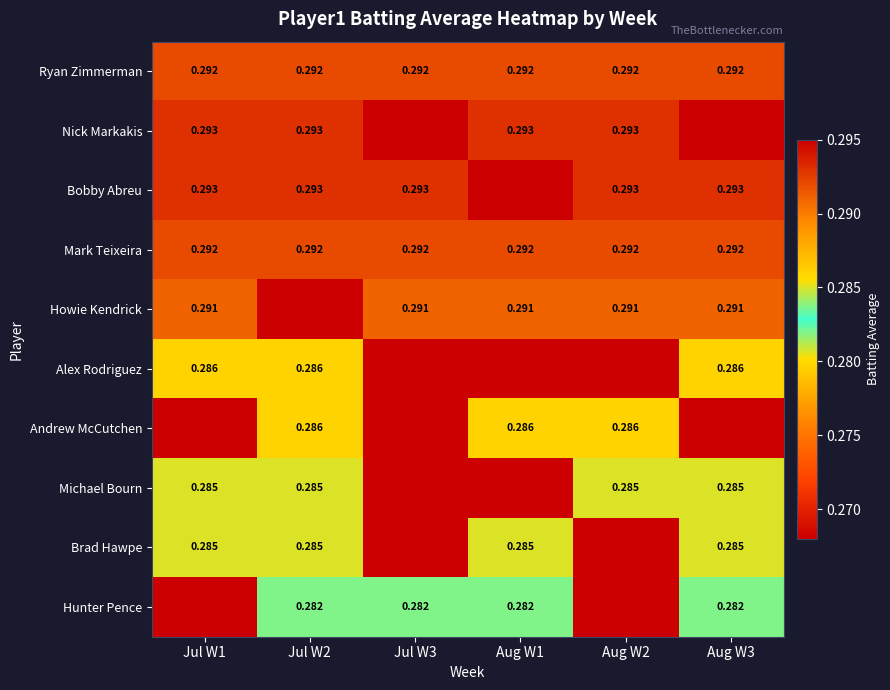

Which category has the highest value in the Hunter Pence series?

Jul W2